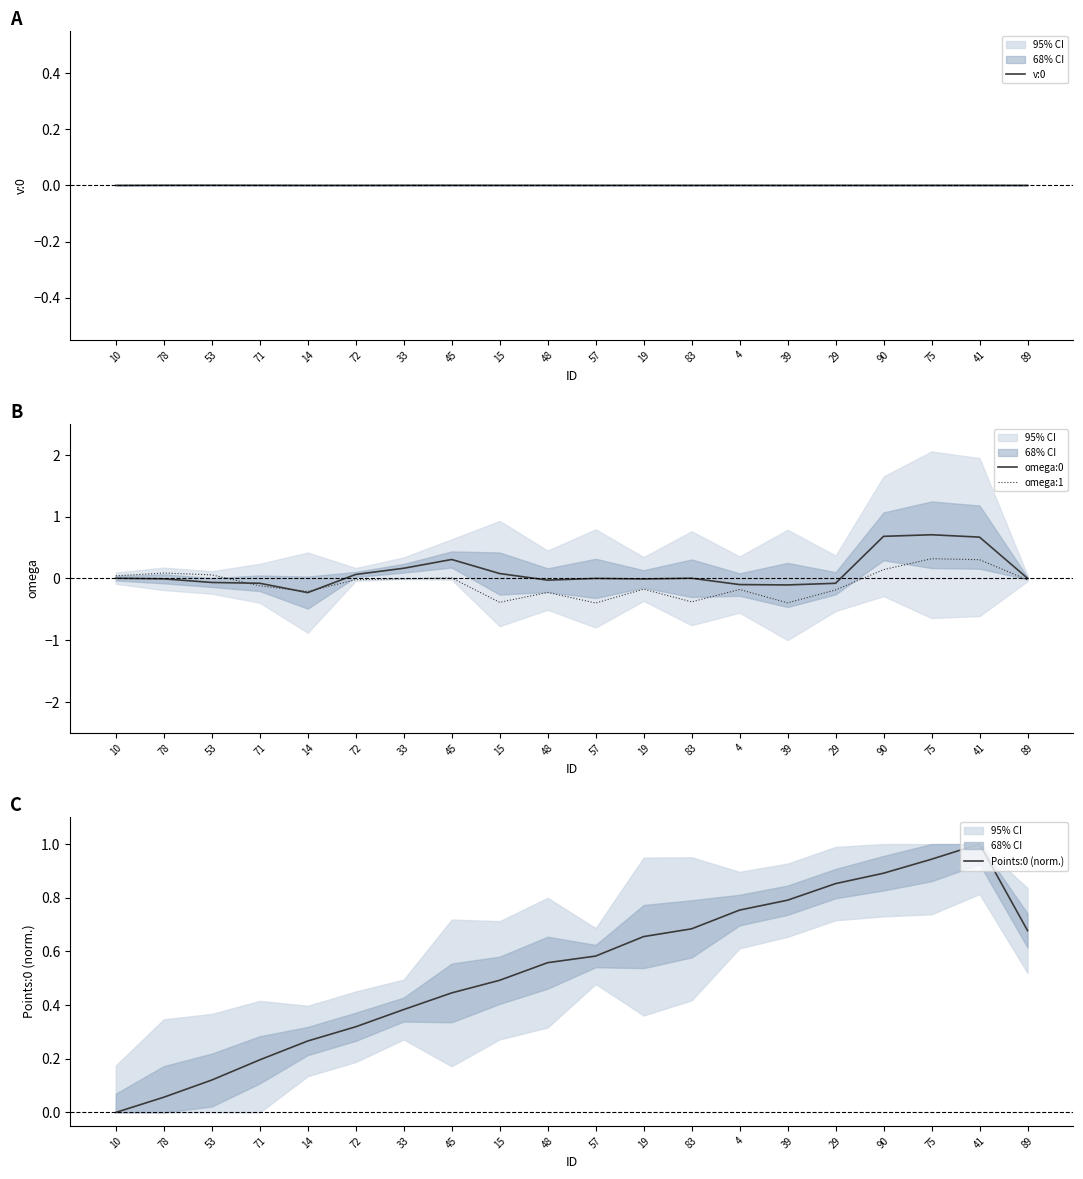

Reading left to right, extract all data points from this chart.

v:0: 0.0	0.0	0.0	0.0	0.0	0.0	0.0	0.0	0.0	0.0	0.0	0.0	0.0	0.0	0.0	0.0	0.0	0.0	0.0	0.0
omega:0: 0.0	-0.0	-0.1	-0.1	-0.2	0.1	0.2	0.3	0.1	-0.0	0.0	-0.0	0.0	-0.1	-0.1	-0.1	0.7	0.7	0.7	0.0
omega:1: 0.0	0.1	0.1	-0.1	-0.2	-0.0	-0.0	0.0	-0.4	-0.2	-0.4	-0.2	-0.4	-0.2	-0.4	-0.2	0.1	0.3	0.3	-0.0
Points:0 (norm.): 0.0	0.1	0.1	0.2	0.3	0.3	0.4	0.4	0.5	0.6	0.6	0.7	0.7	0.8	0.8	0.9	0.9	0.9	1.0	0.7